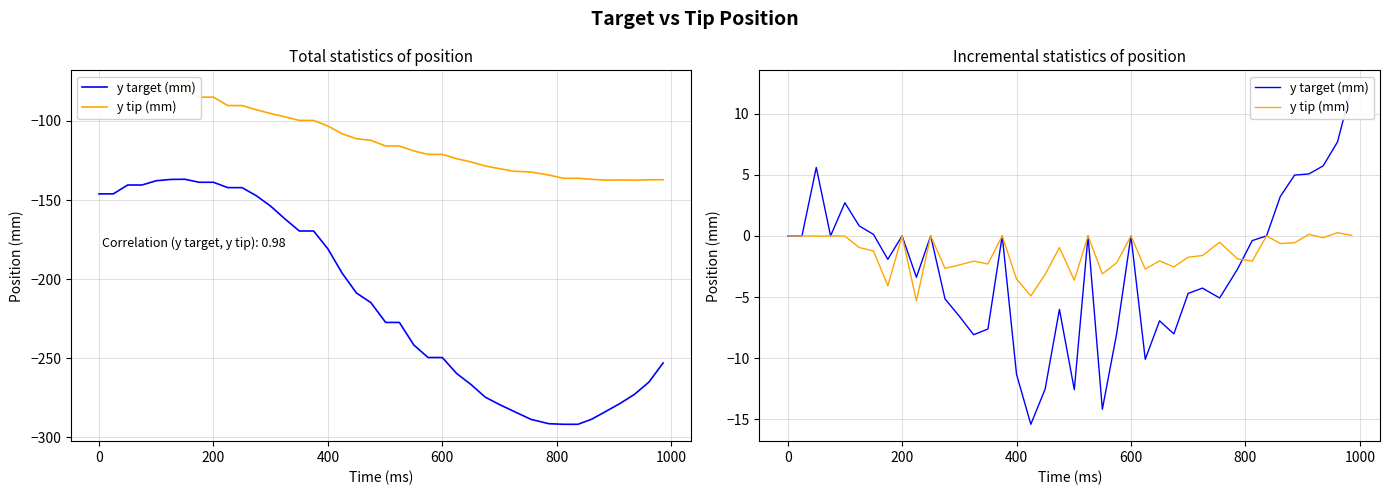

How many lines are shown in the chart?

2